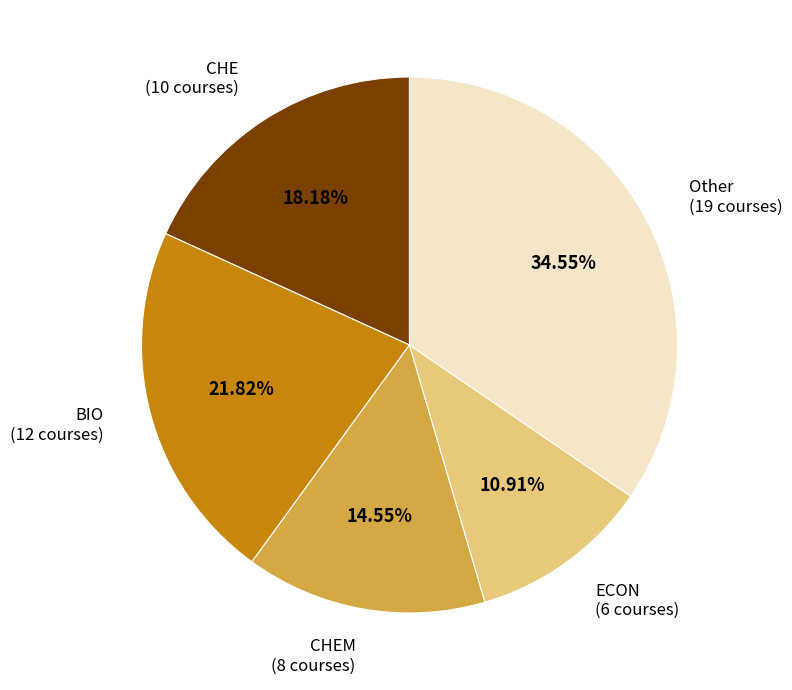

To the nearest percent, what is the difference between the largest and smallest slice percentages?

24%